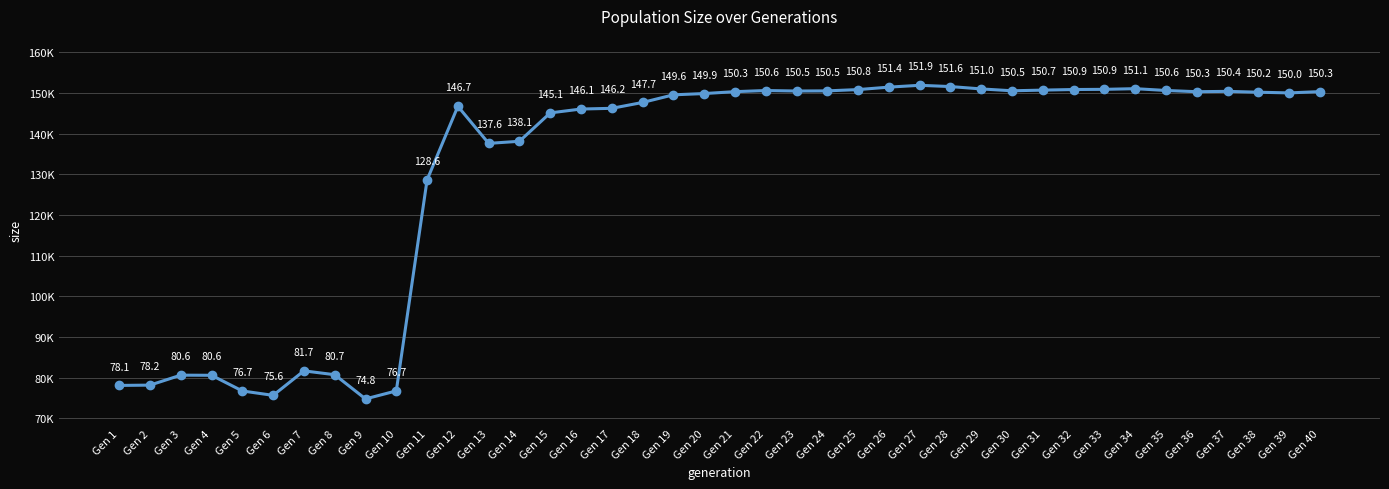

Which has a higher value, Gen 15 or Gen 24?

Gen 24